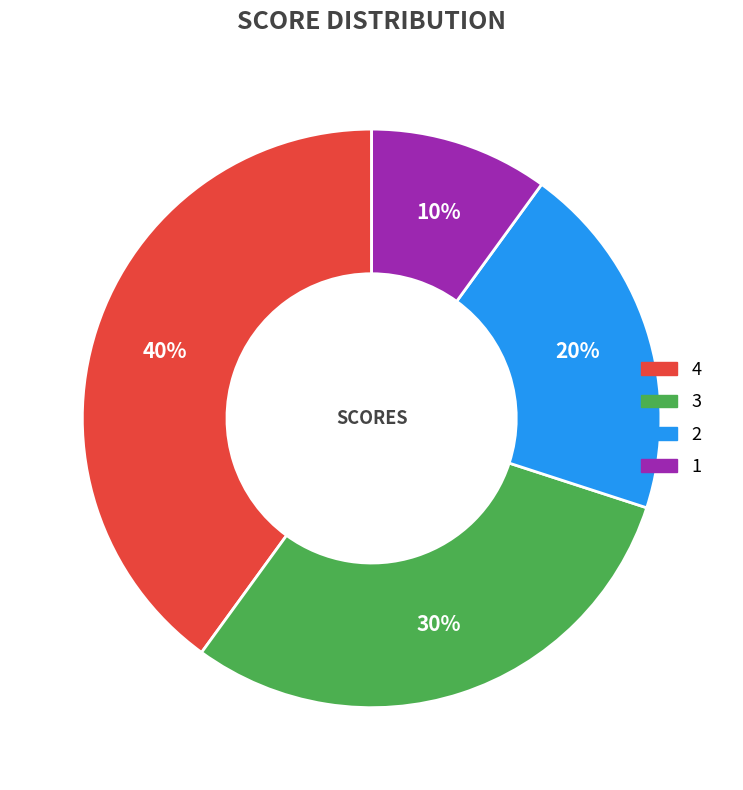

To the nearest percent, what is the difference between the largest and smallest slice percentages?

30%